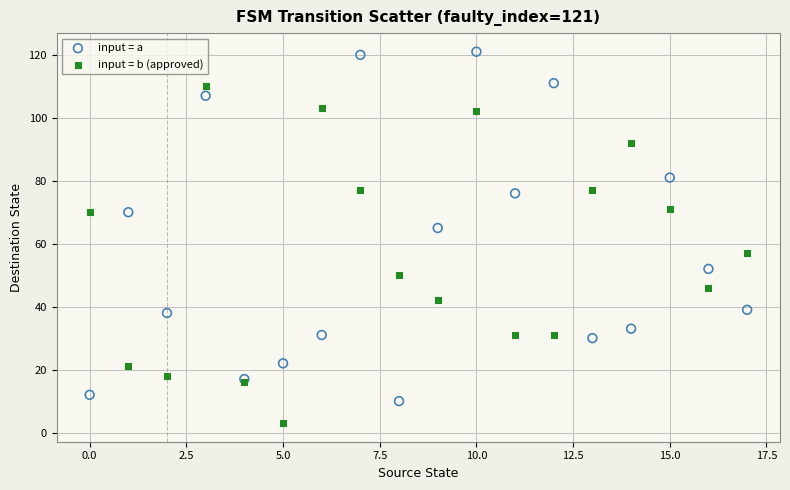

Which series contains the lowest Y value?

input = b (approved)